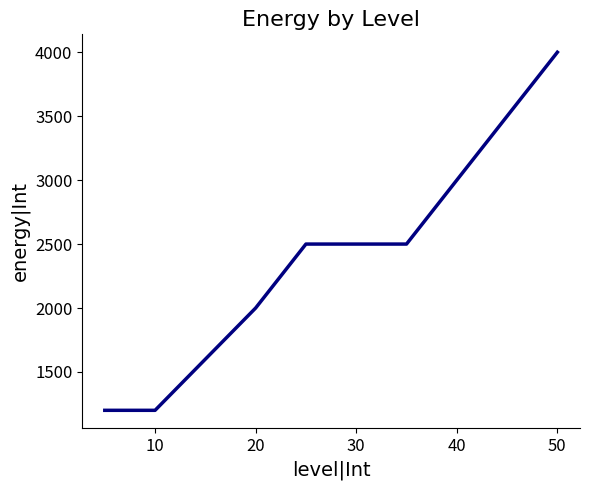

What is the difference between the maximum and minimum values?

2800